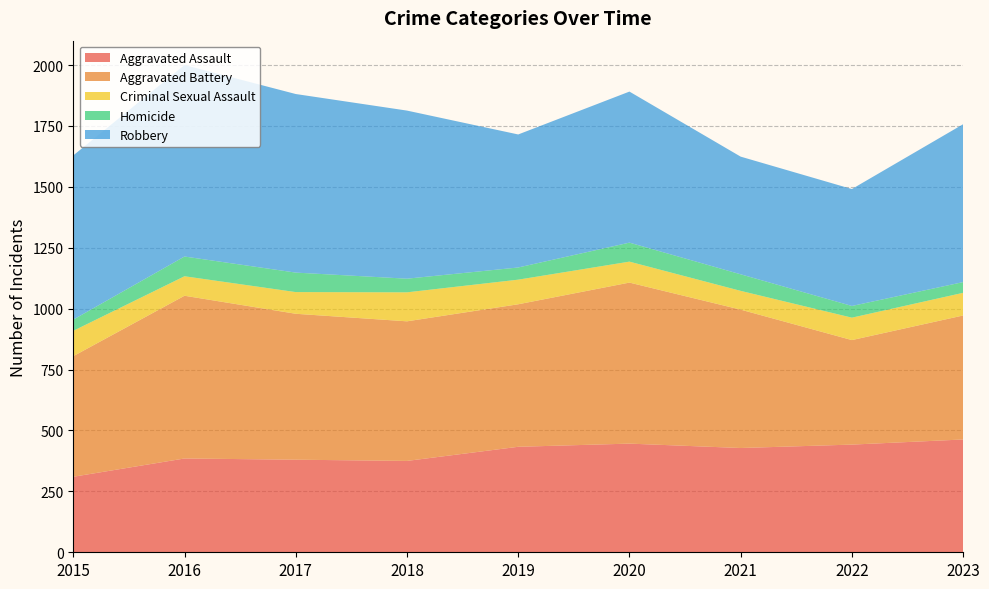

Reading left to right, list all the values displayed in this chart.

Aggravated Assault: 310	385	380	375	433	446	428	442	463
Aggravated Battery: 495	668	599	573	585	661	568	429	509
Criminal Sexual Assault: 104	80	89	119	101	86	77	92	93
Homicide: 46	81	80	56	50	78	68	48	44
Robbery: 674	786	733	690	546	620	483	480	648